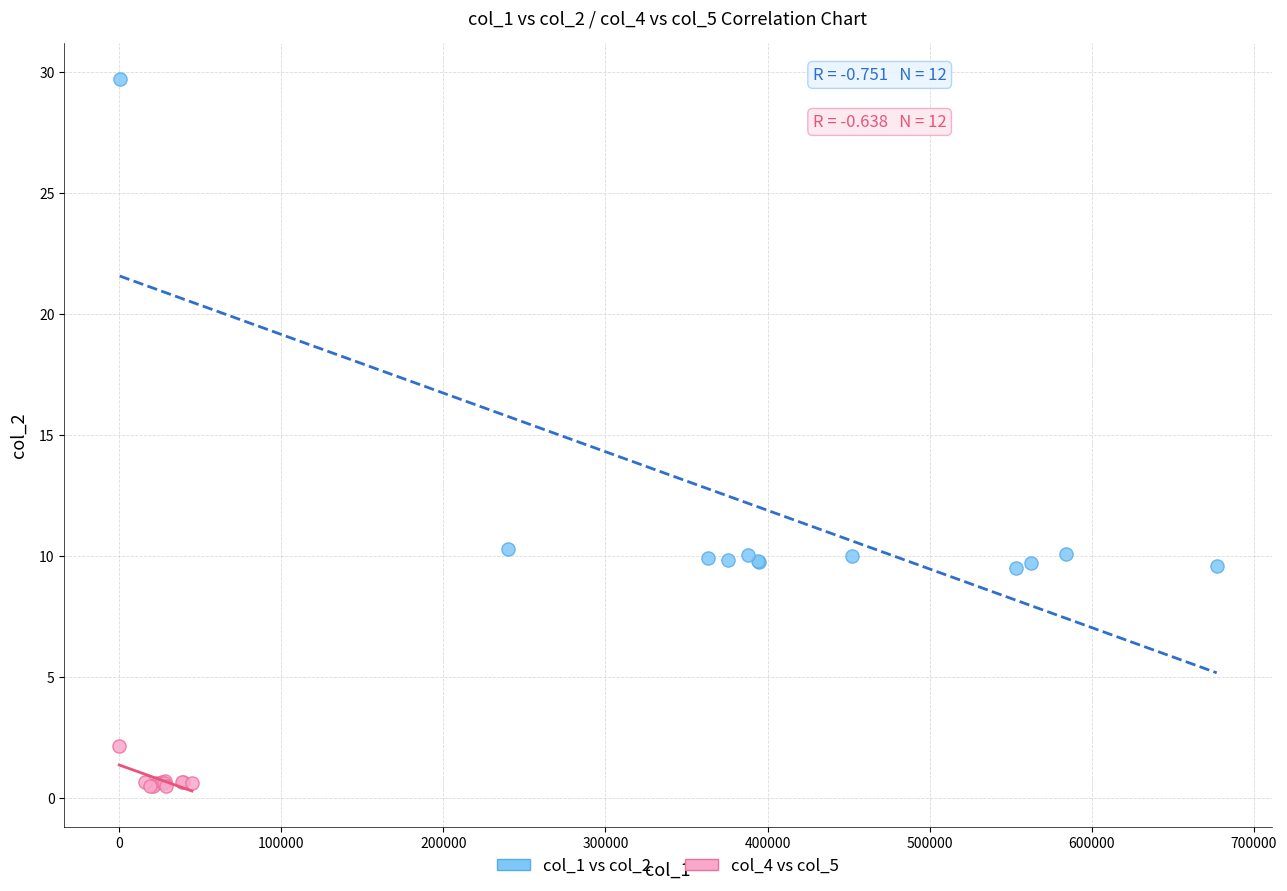

Which series has the largest Y range (max minus min)?

col_1 vs col_2